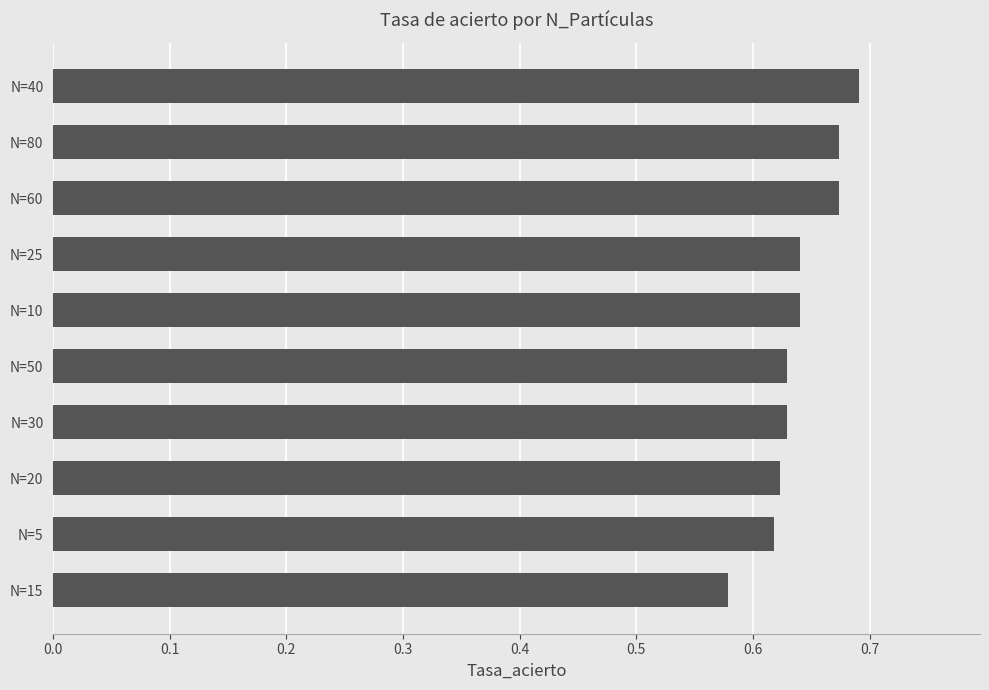

Is it true that the value at N=30 is 1.0?

False